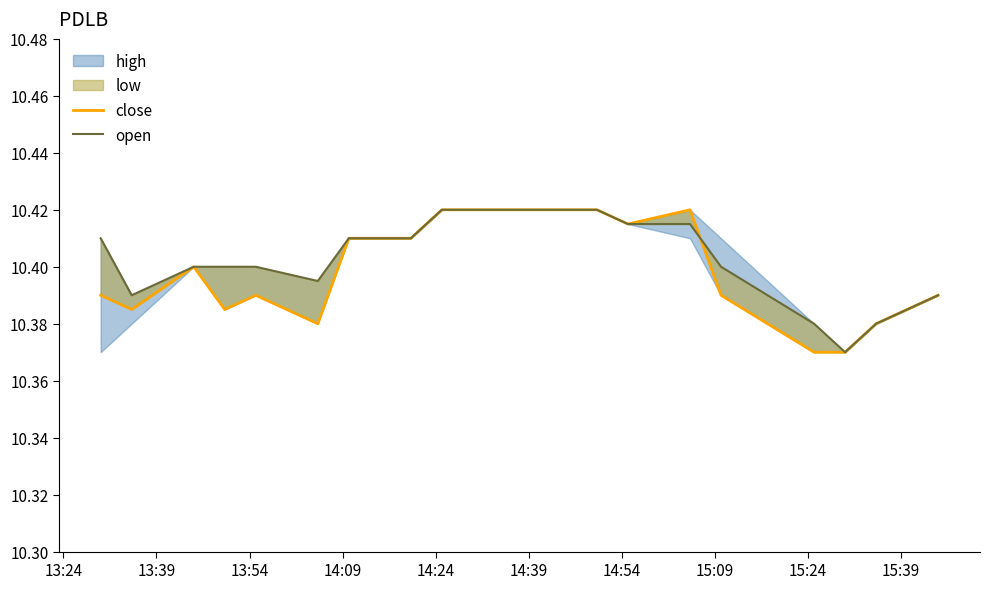

Is this an area chart (filled region under the line)?

No